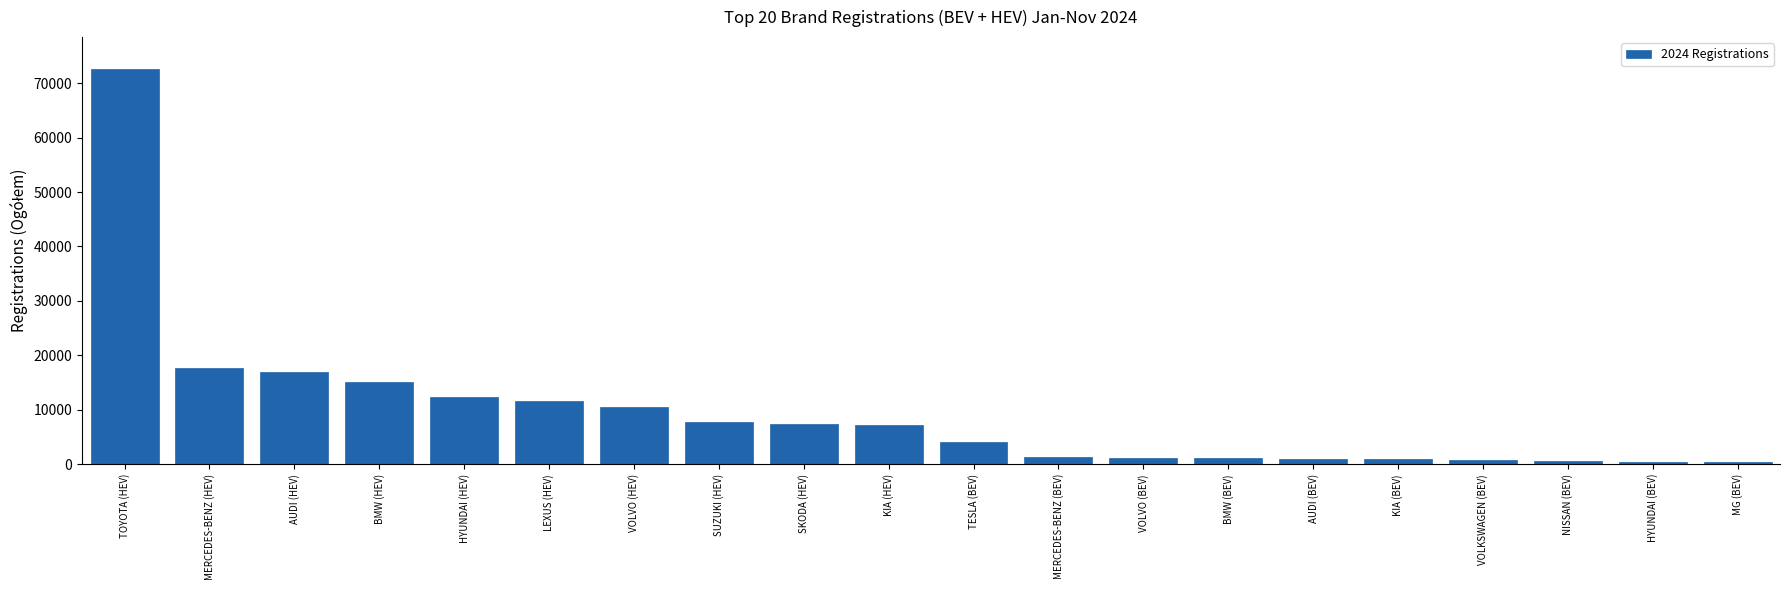

What is the greatest value displayed?

72639